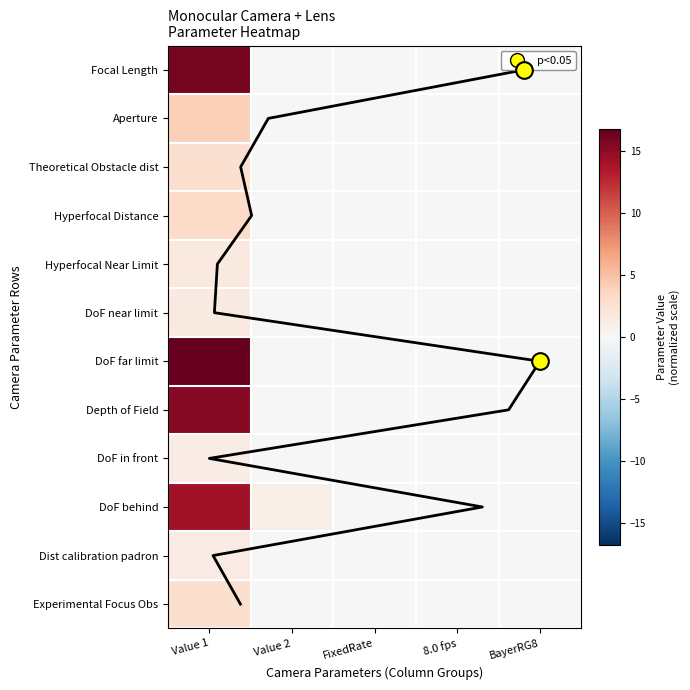

How many distinct data groups are displayed?

12